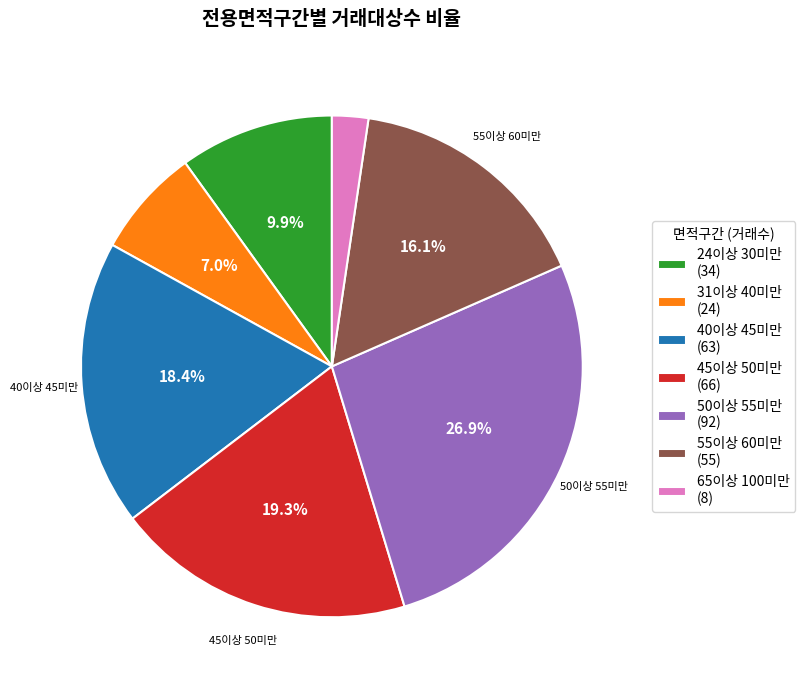

What is the smallest slice in the pie chart?

65이상 100미만 (8)